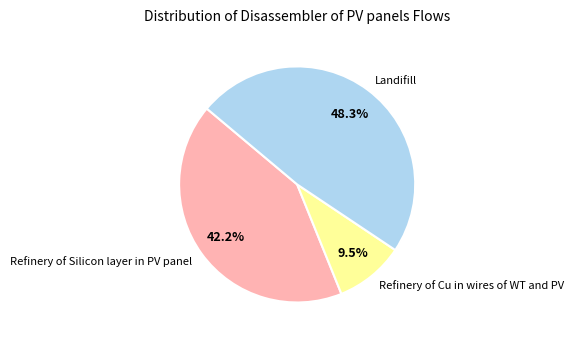

How many slices are in this pie chart?

3